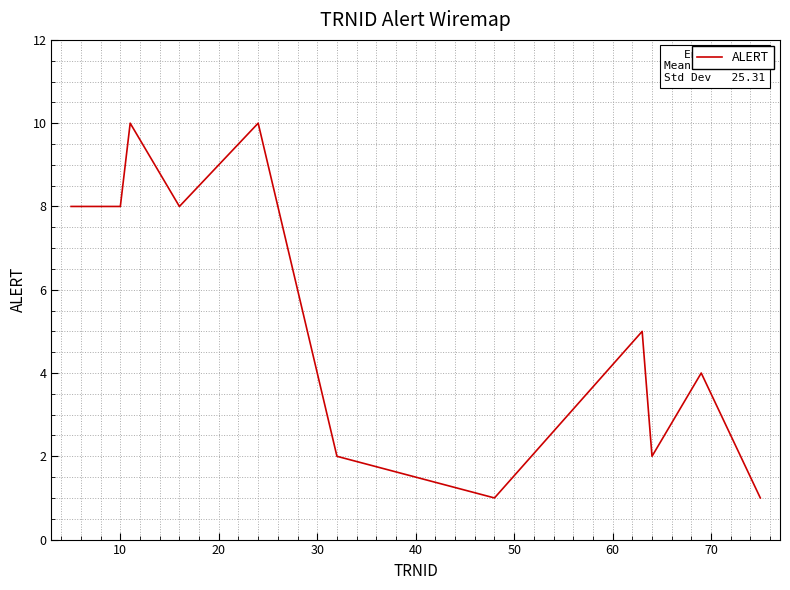

Count the number of data series in this chart.

1